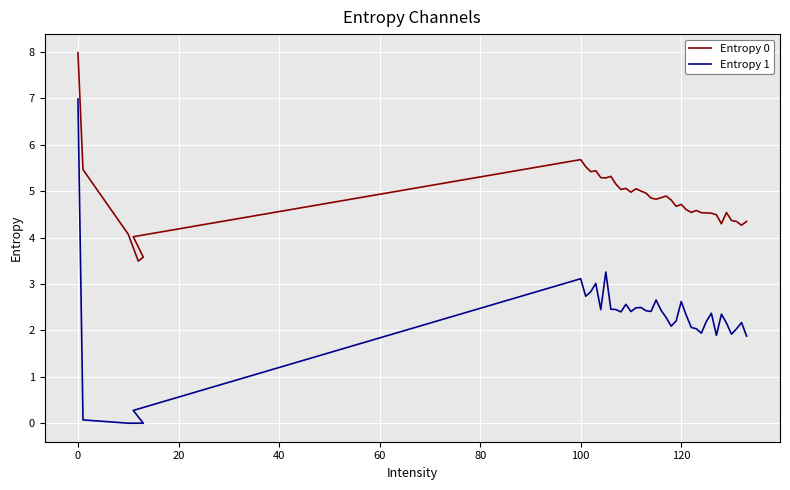

What is the difference between the maximum and minimum values in the Entropy 1 series?

7.0